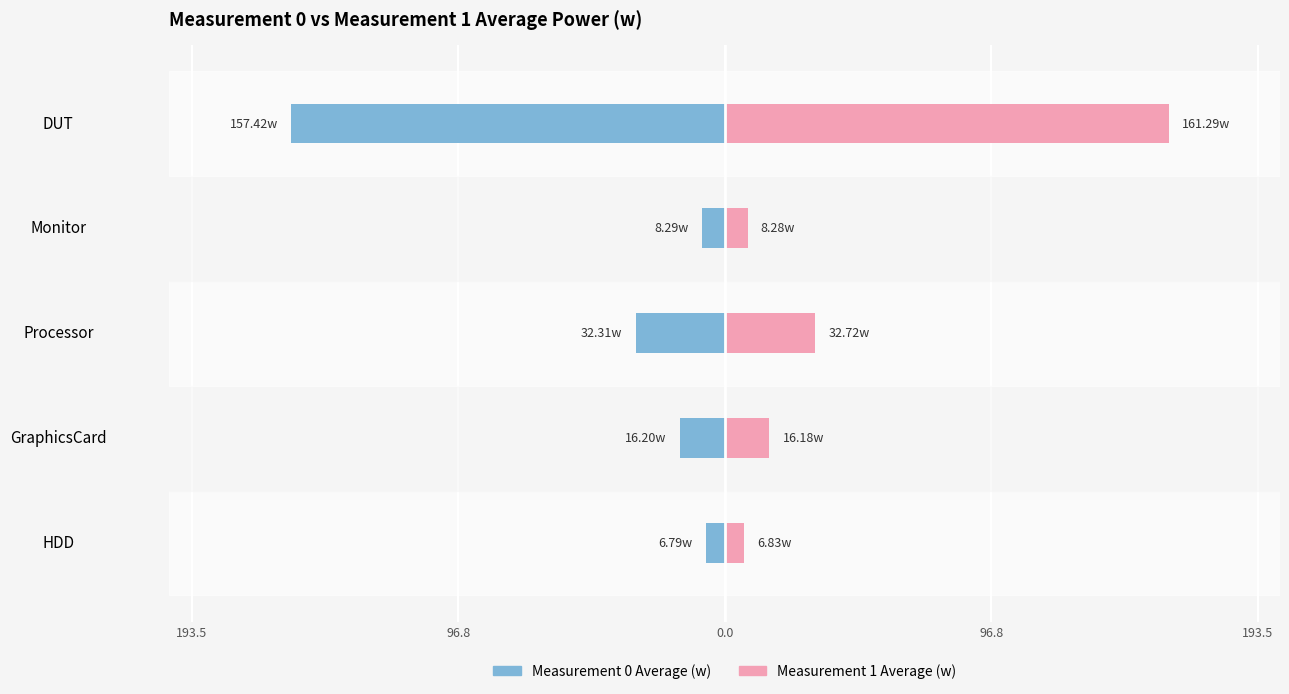

What is the sum of all Measurement 1 Average (w) values?

225.3